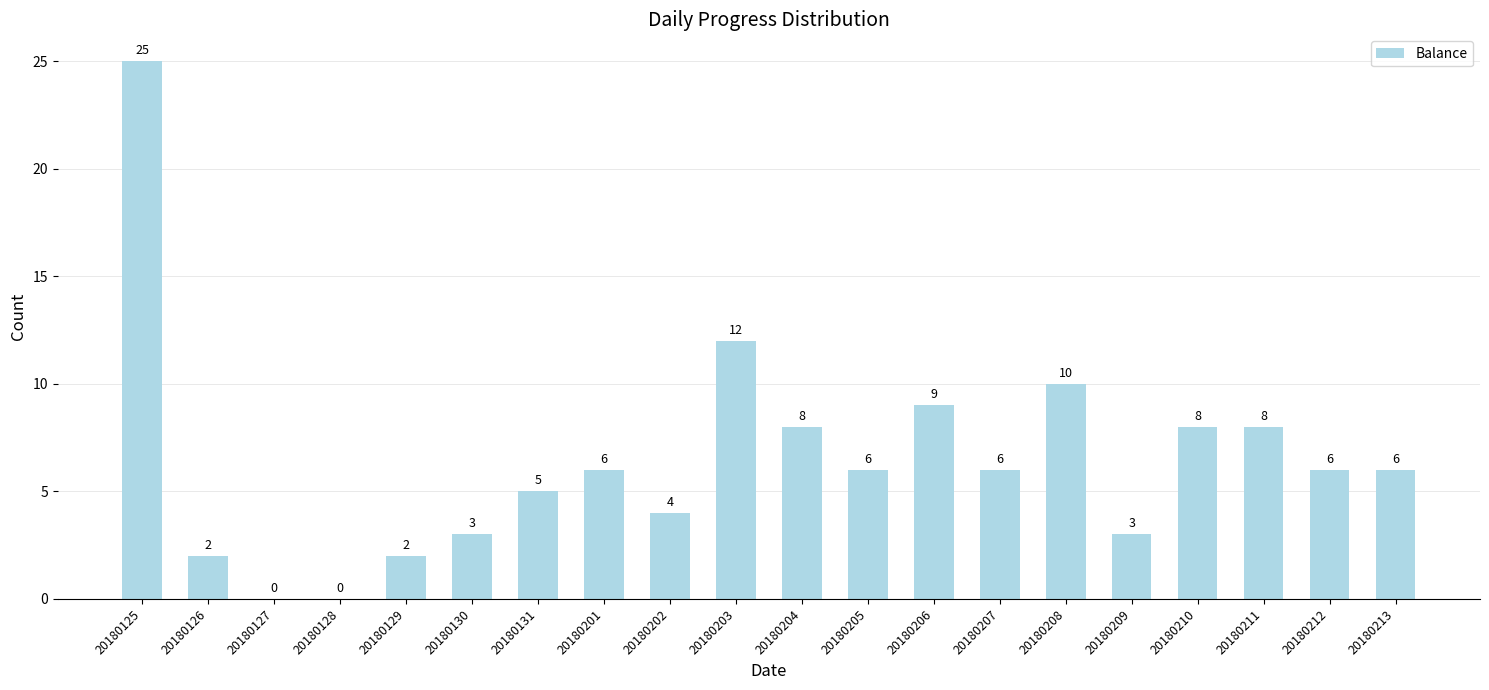

The value at 20180127 is 0. True or false?

True